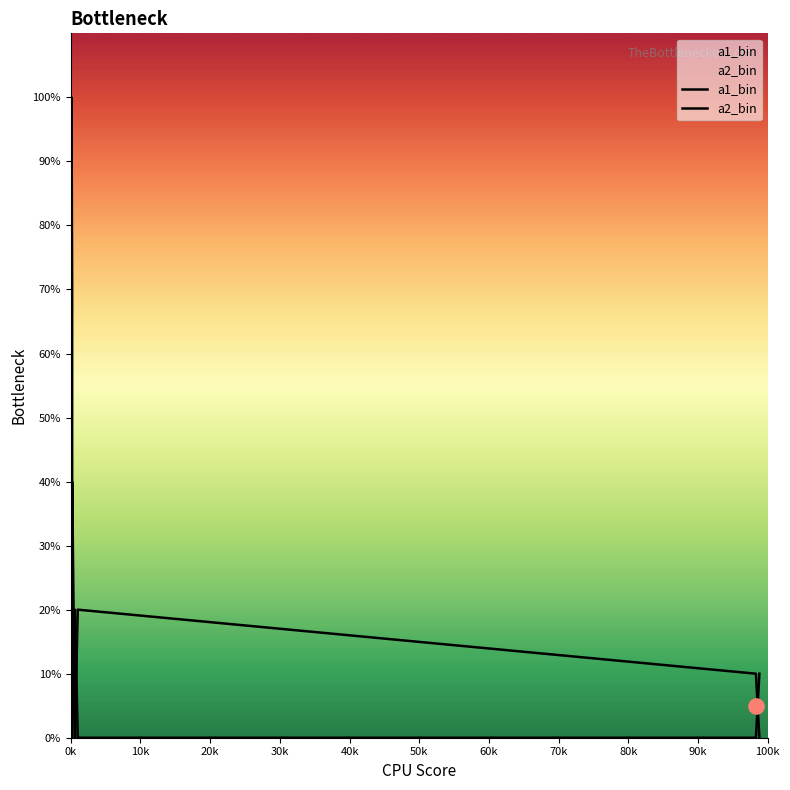

What are all the series names shown in the legend?

a1_bin, a2_bin